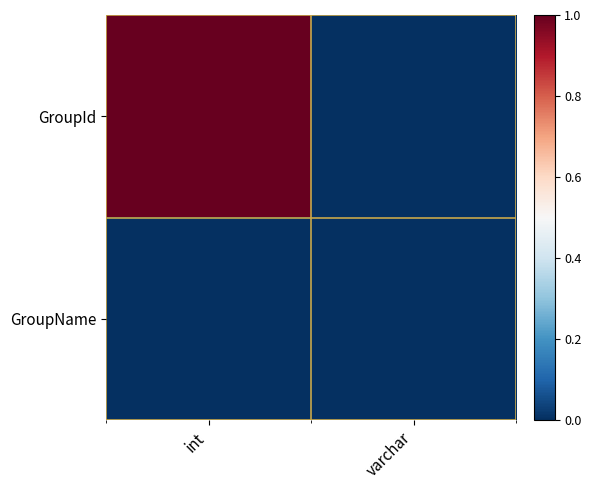

Reading right to left, list all the values displayed in this chart.

GroupId: varchar=0	int=1
GroupName: varchar=0	int=0